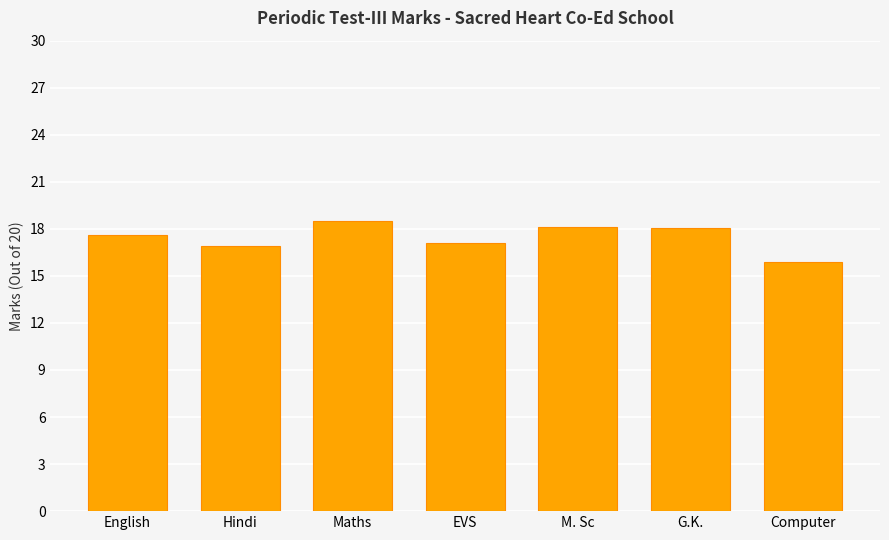

Between M. Sc and English, which is larger?

M. Sc